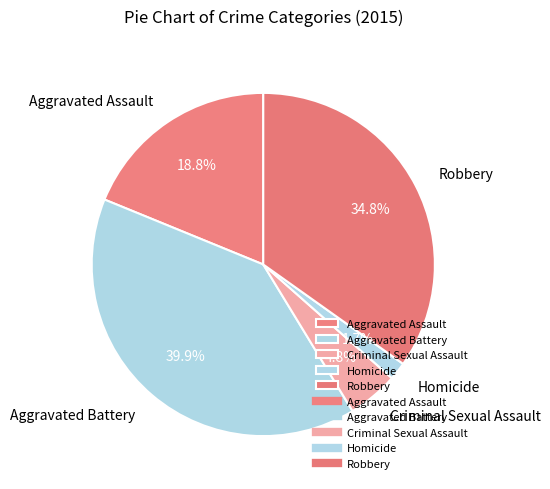

How many slices are in this pie chart?

5